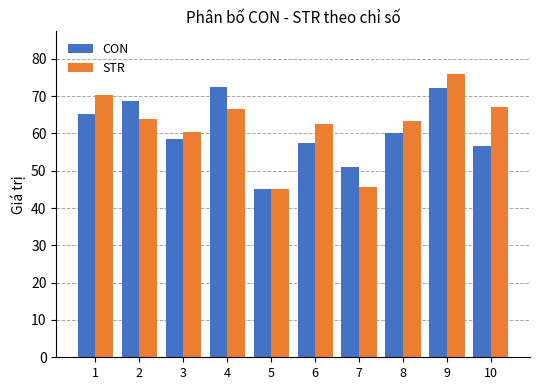

The value of CON at 9 is 72.2. True or false?

True